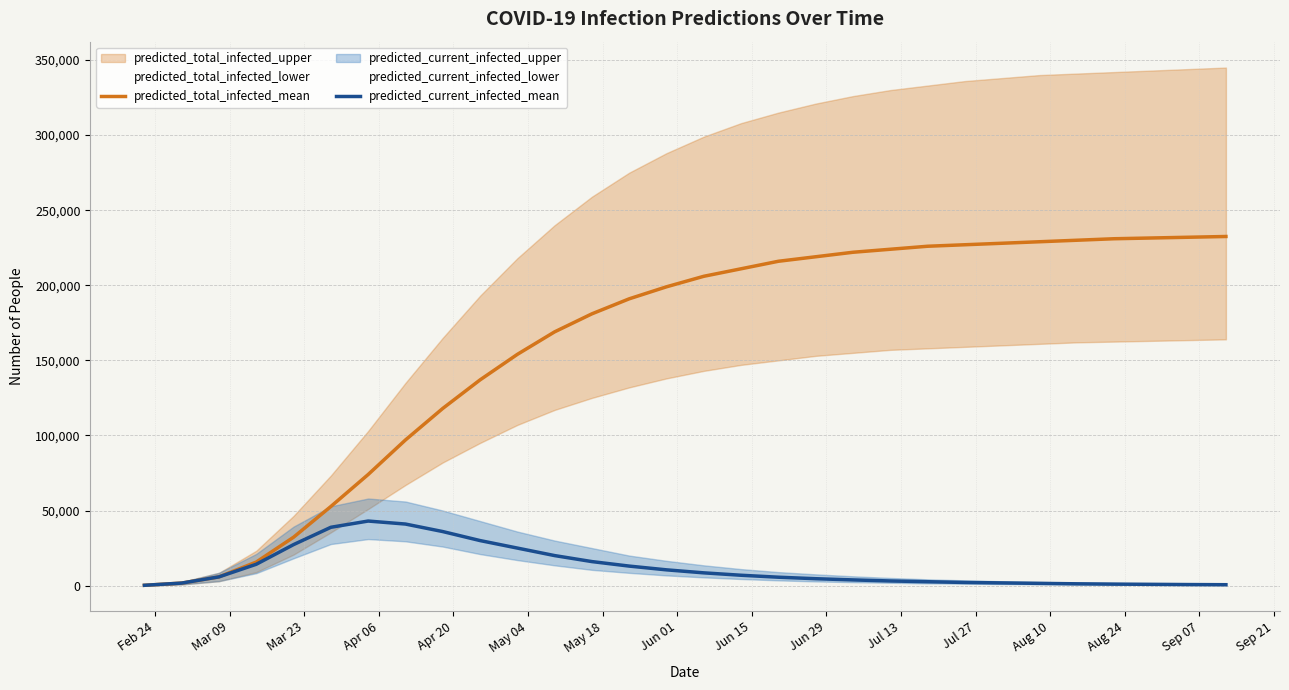

True or false: predicted_total_infected_mean and predicted_current_infected_mean intersect in this chart.

False